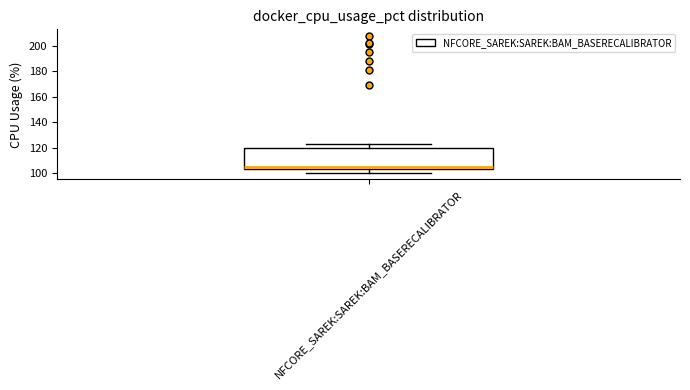

Transcribe this box plot: give where the median line is, the range the box spans, and where the two whiskers end, as read against the y-axis. The values are not printed on the chart, so give them approximately, as read against the axis.

median 106, box 104 to 120, whiskers 100 to 124